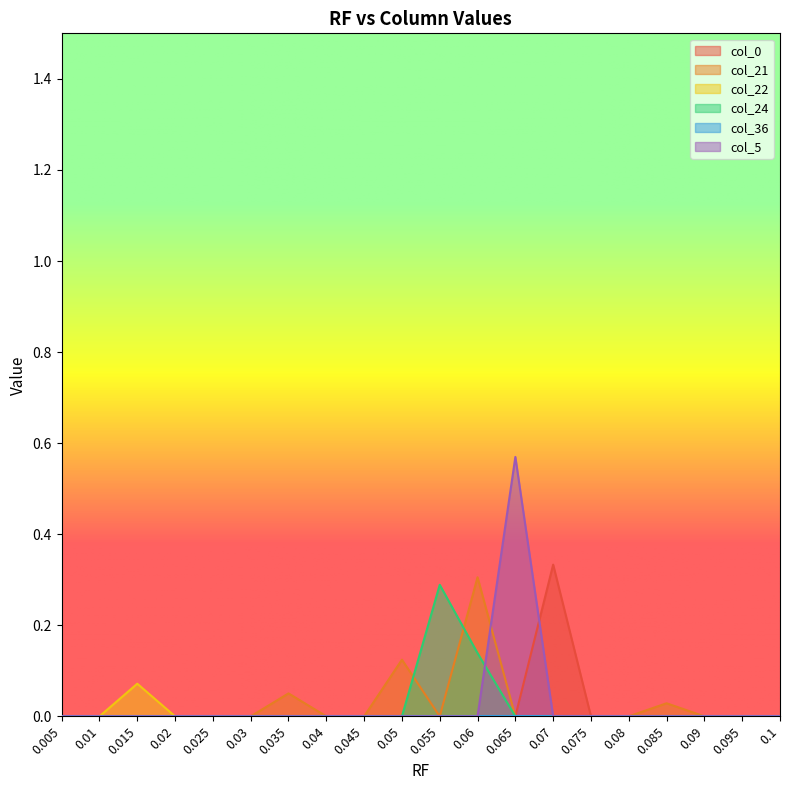

Reading left to right, list all the values displayed in this chart.

col_0: 0.0	0.0	0.0	0.0	0.0	0.0	0.0	0.0	0.0	0.0	0.0	0.0	0.0	0.3	0.0	0.0	0.0	0.0	0.0	0.0
col_21: 0.0	0.0	0.0	0.0	0.0	0.0	0.1	0.0	0.0	0.1	0.0	0.3	0.0	0.0	0.0	0.0	0.0	0.0	0.0	0.0
col_22: 0.0	0.0	0.1	0.0	0.0	0.0	0.0	0.0	0.0	0.0	0.0	0.0	0.0	0.0	0.0	0.0	0.0	0.0	0.0	0.0
col_24: 0.0	0.0	0.0	0.0	0.0	0.0	0.0	0.0	0.0	0.0	0.3	0.1	0.0	0.0	0.0	0.0	0.0	0.0	0.0	0.0
col_5: 0.0	0.0	0.0	0.0	0.0	0.0	0.0	0.0	0.0	0.0	0.0	0.0	0.6	0.0	0.0	0.0	0.0	0.0	0.0	0.0